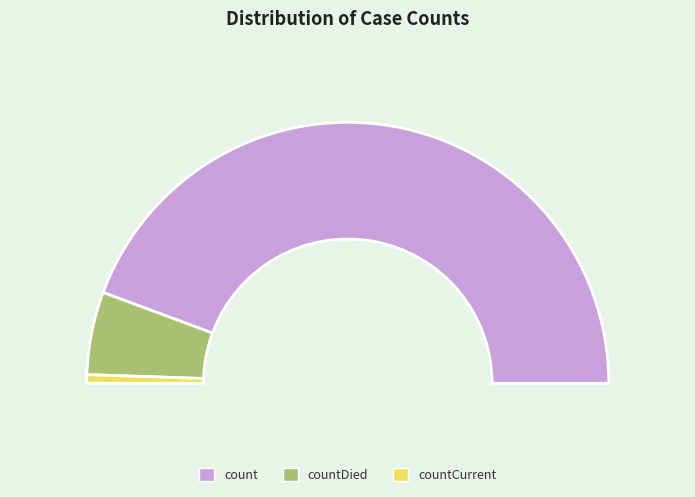

Rank the categories by value from lowest to highest.

countCurrent, countDied, count